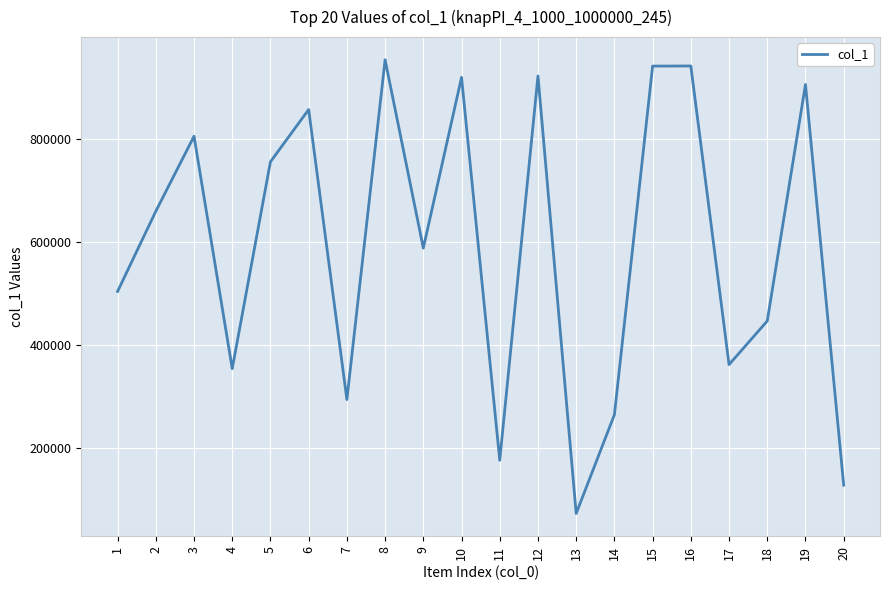

What is the approximate value at 11, to the nearest 100?

176400